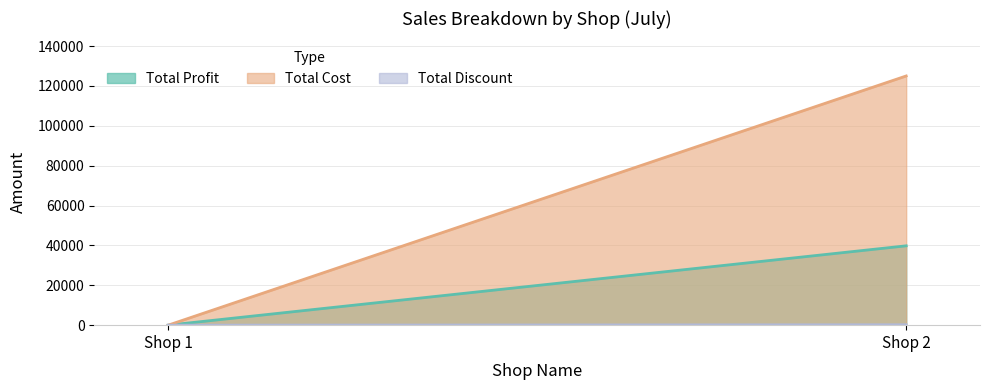

The Total Cost series shows 0 at Shop 1. True or false?

True